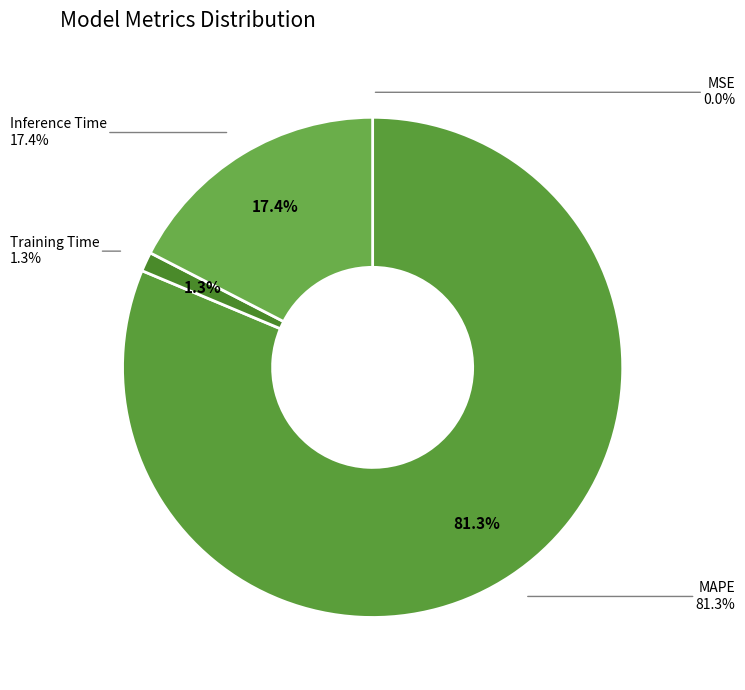

To the nearest percent, what portion does Training Time represent?

1%